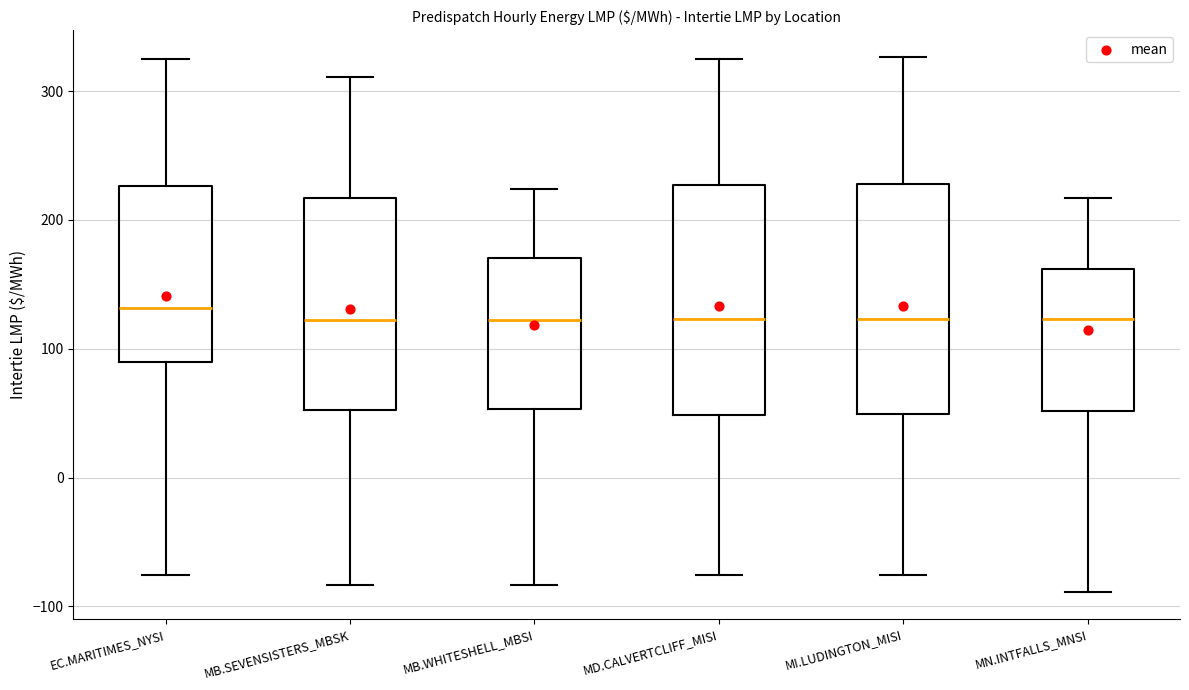

Where is the upper edge of the box for MN.INTFALLS_MNSI on the y-axis? The values are not printed on the chart, so give them approximately, as read against the axis.

160